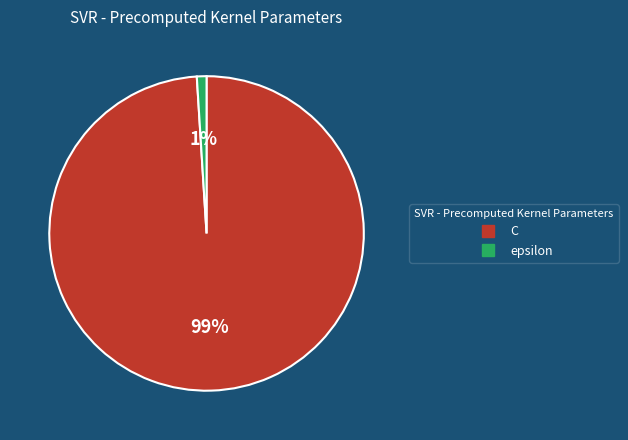

True or false: epsilon accounts for 1% of the total.

True